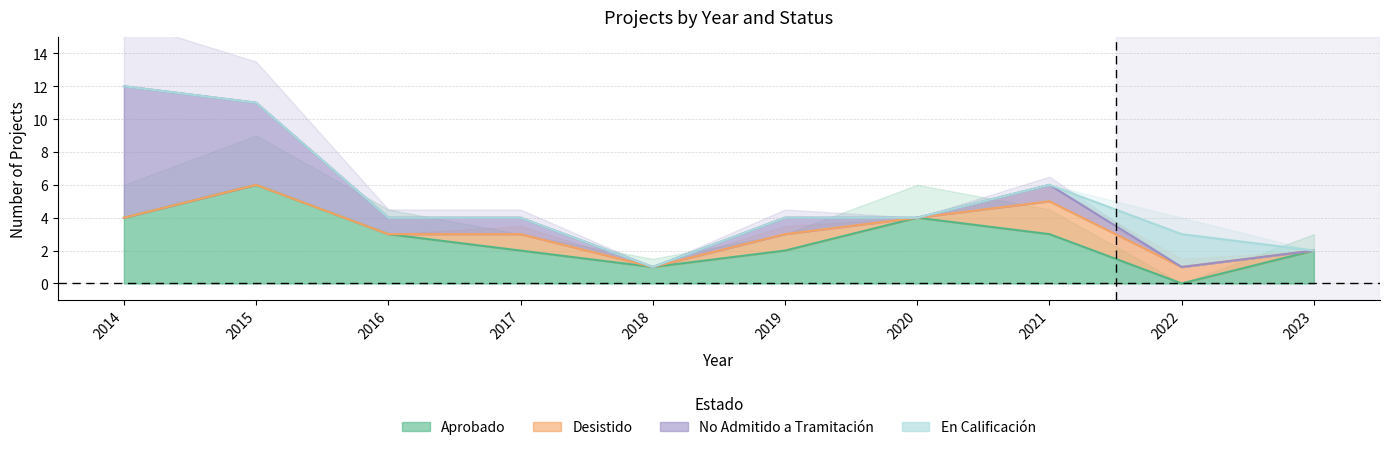

What are all the series names shown in the legend?

Aprobado, Desistido, No Admitido a Tramitación, En Calificación